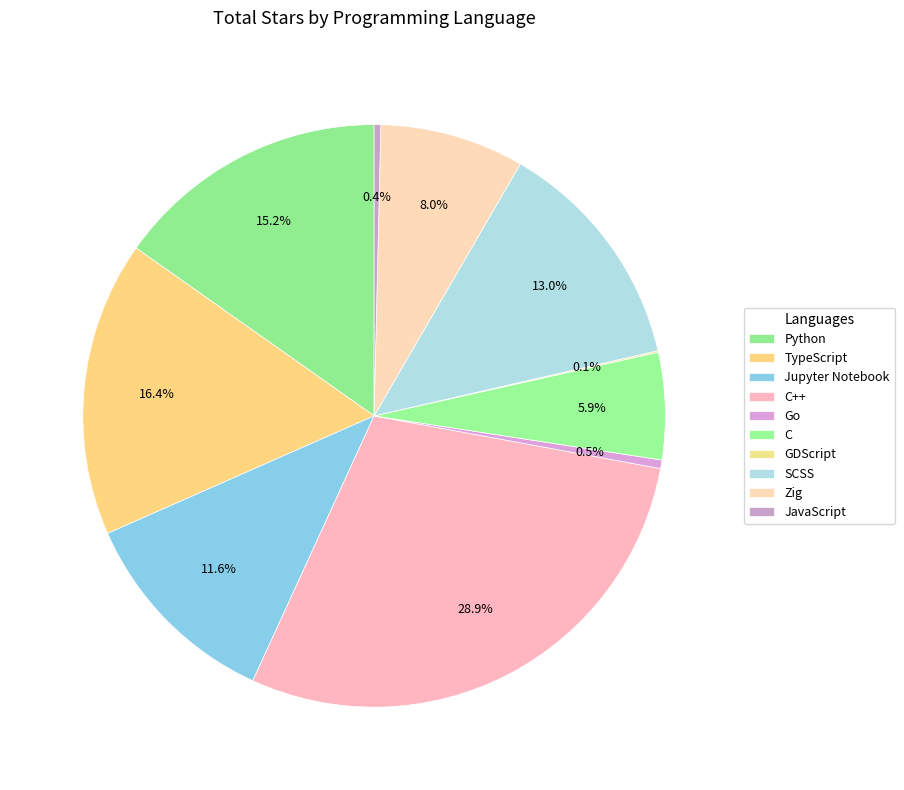

Which slice is the smallest?

GDScript